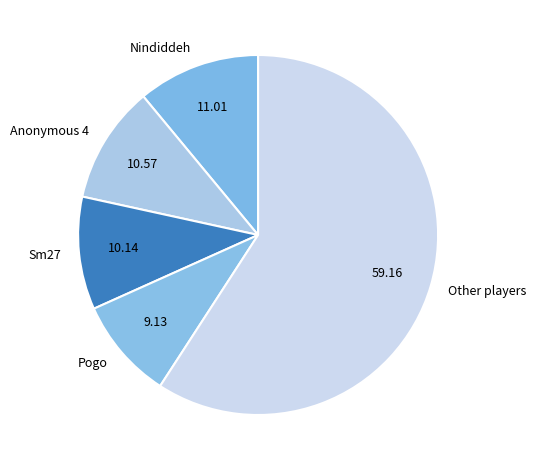

Is there any slice that represents more than half of the pie?

Yes